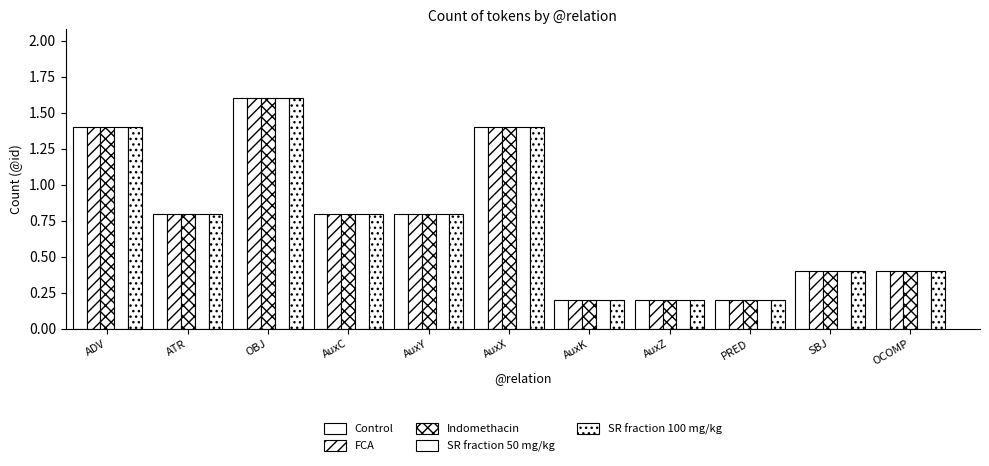

What is the average value of the SR fraction 50 mg/kg series?

0.7